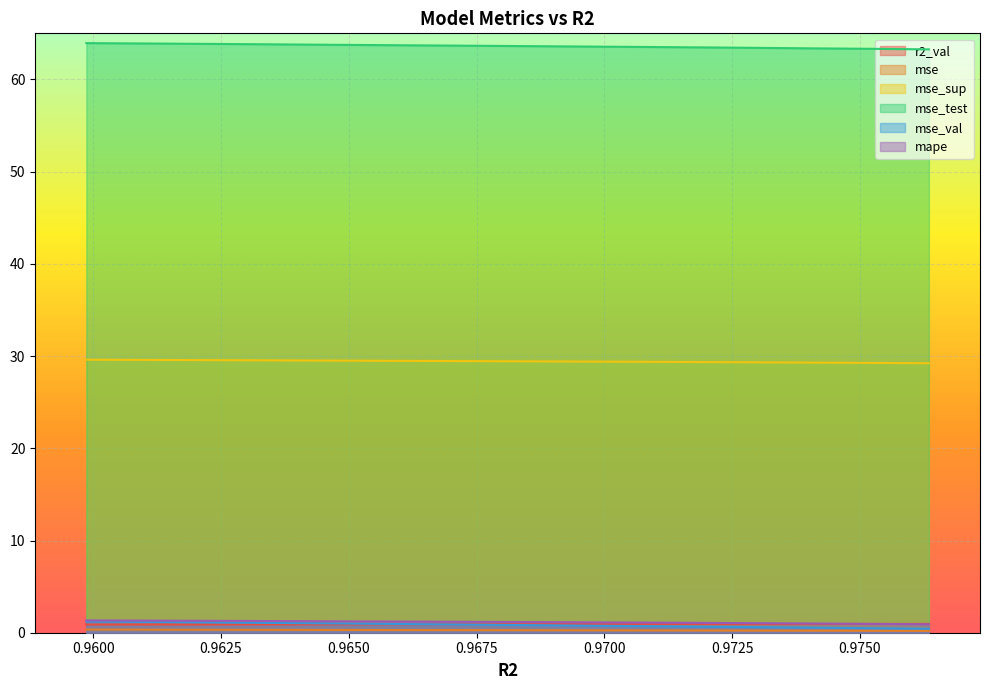

Is it true that mape equals 1.1 at 0.9709089436765412?

True